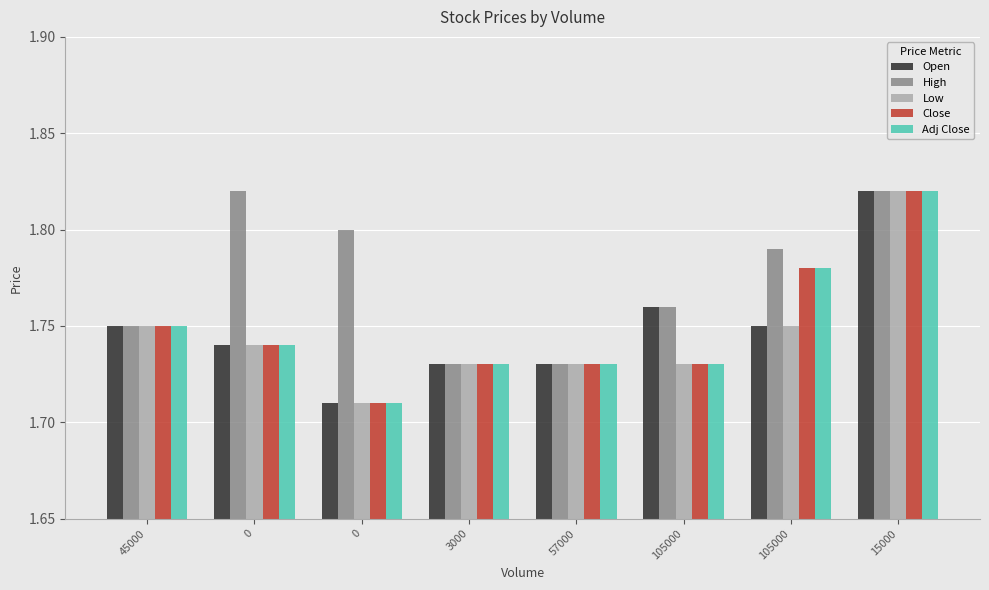

How many distinct data groups are displayed?

5